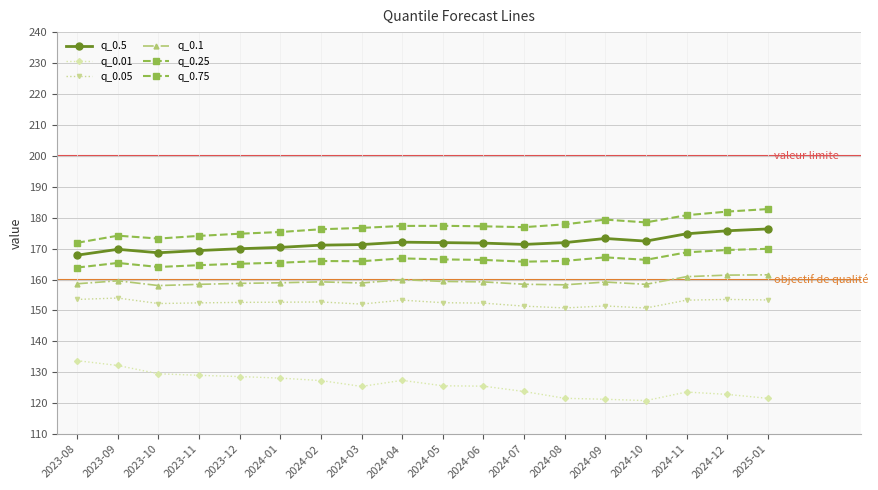

What is the difference between the q_0.75 values at 2024-03 and 2023-08?

4.8